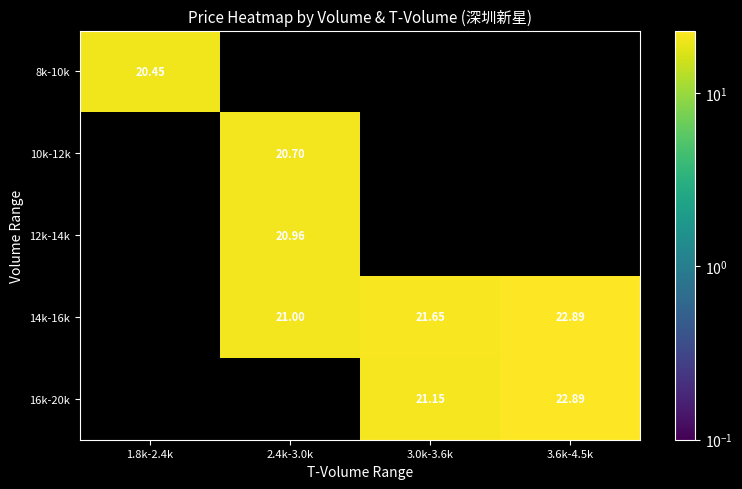

The 14k-16k series shows 13.5 at 2.4k-3.0k. True or false?

False